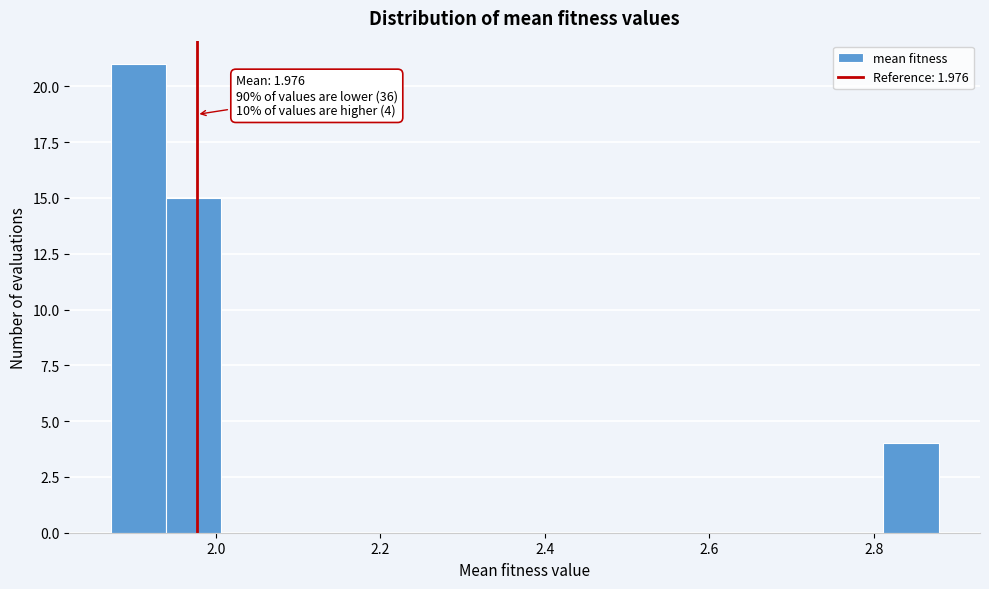

Around what value on the x-axis is the tallest bar? Give the approximate position of its centre, as read against the axis.

1.90